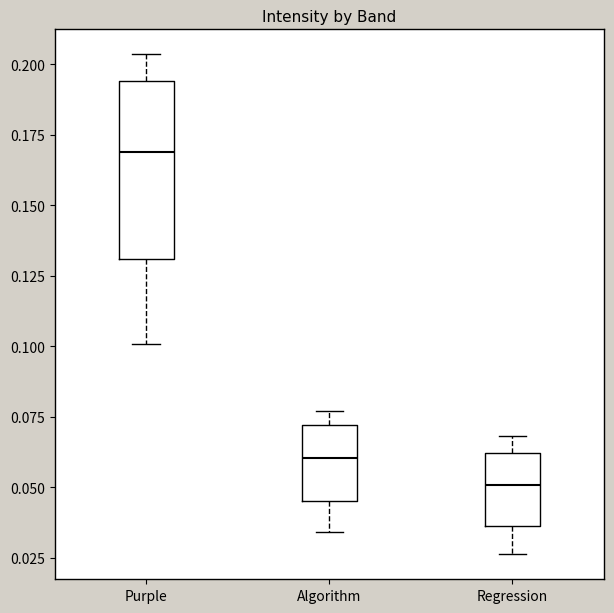

Comparing the boxes themselves (not the whiskers), which one is the tallest?

Purple